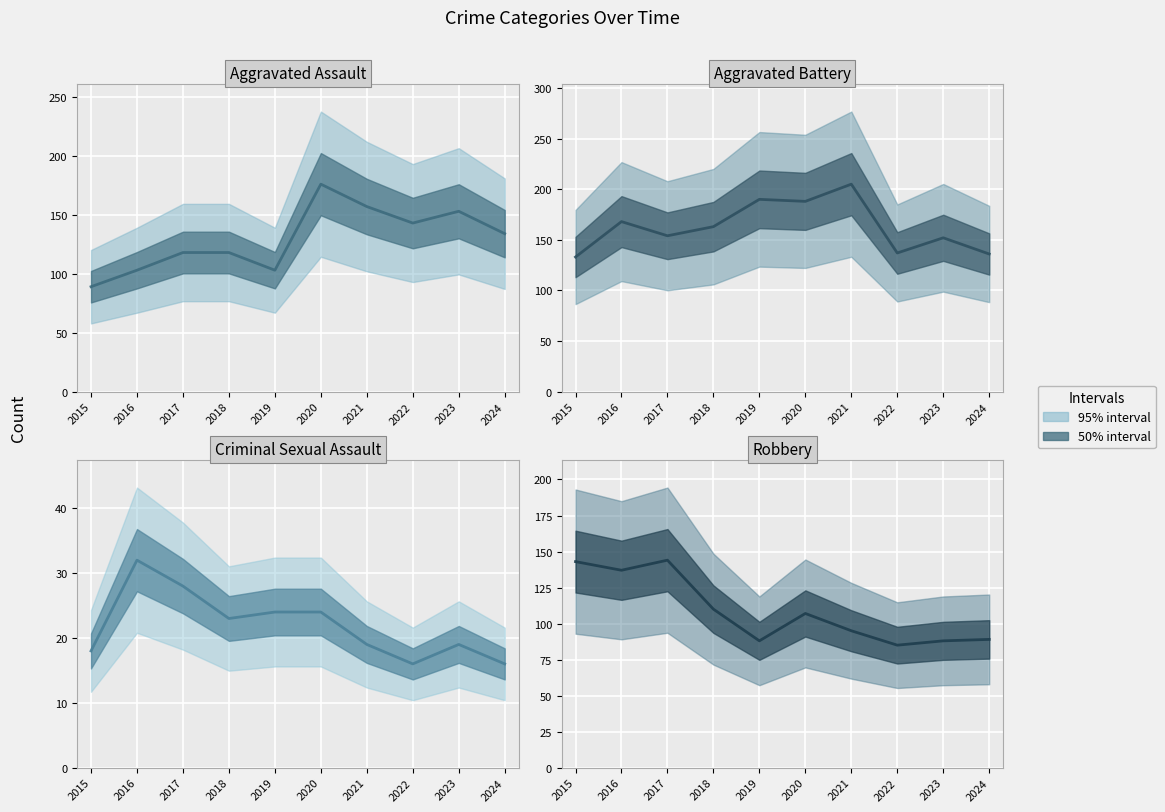

Between 2018 and 2023, which is larger?

2023